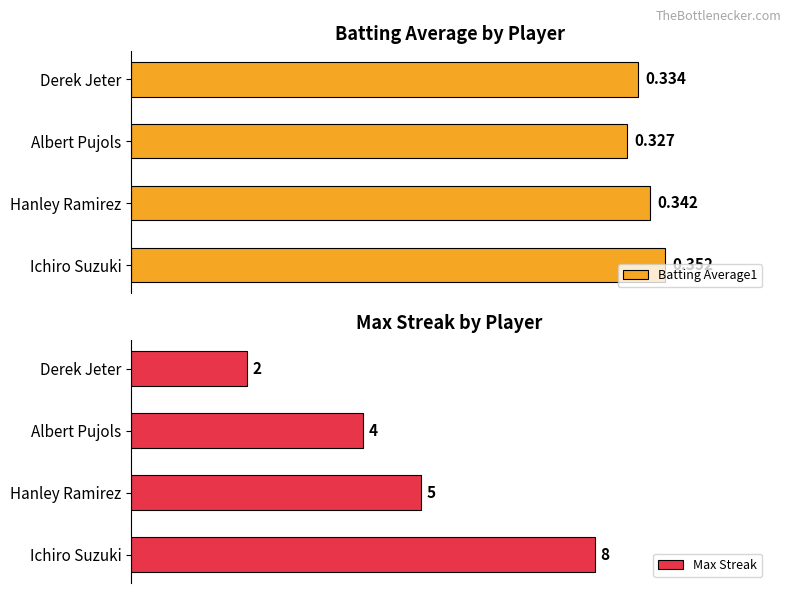

What is the highest value of the Max Streak series?

8.0